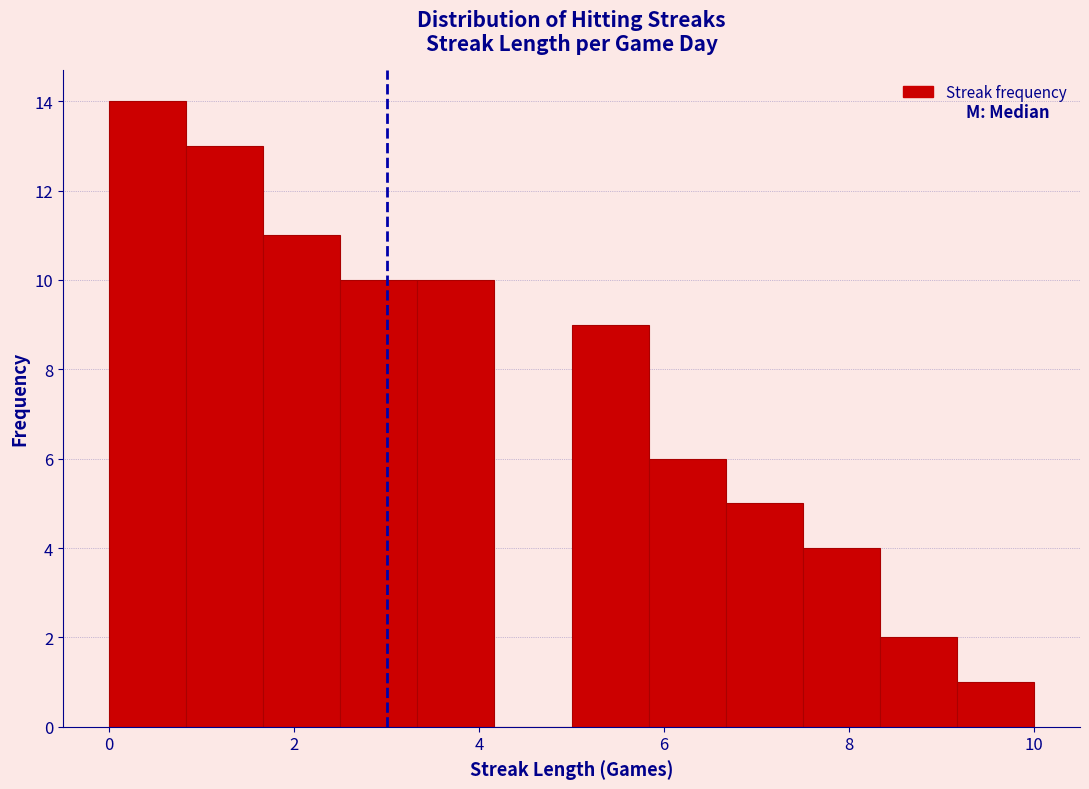

Over which range of the x-axis is the bar tallest?

0.0 to 0.8